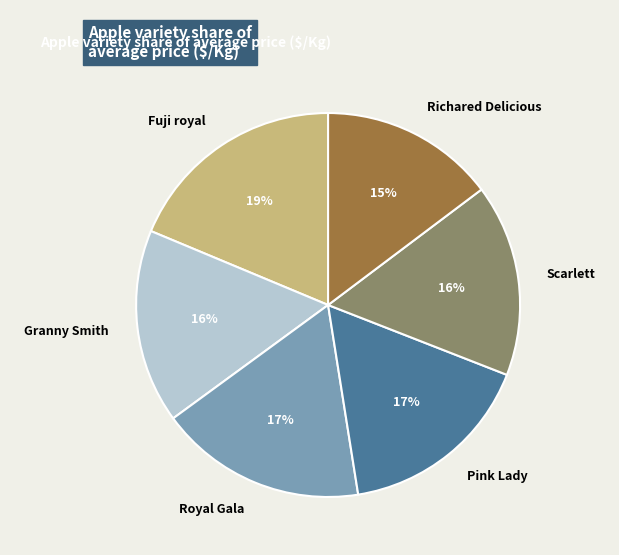

Which category has the biggest portion of the pie?

Fuji royal